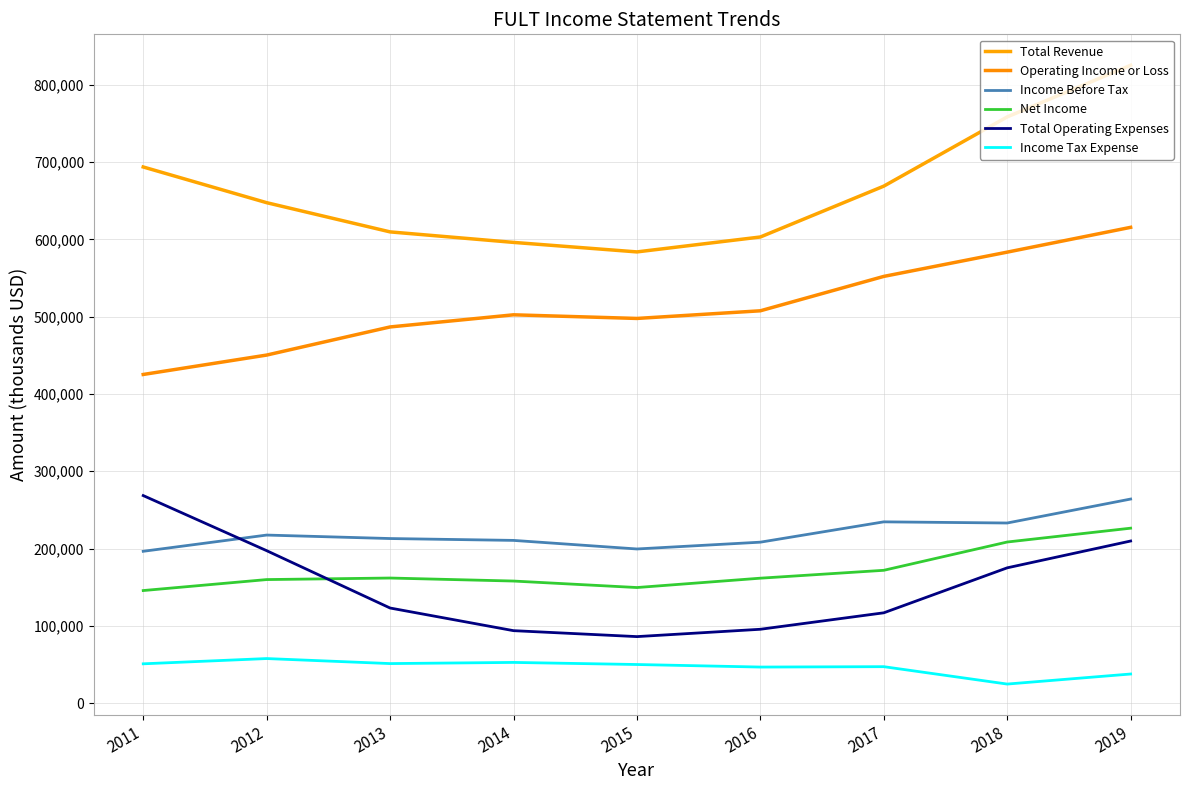

At which label does Total Operating Expenses first exceed 123000?

2011